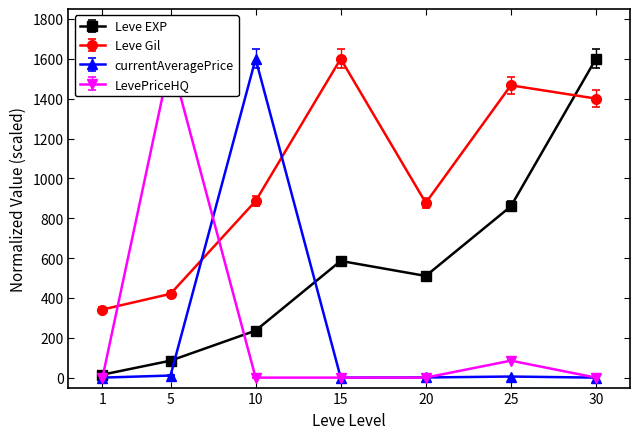

At which label does Leve Gil reach its peak?

15